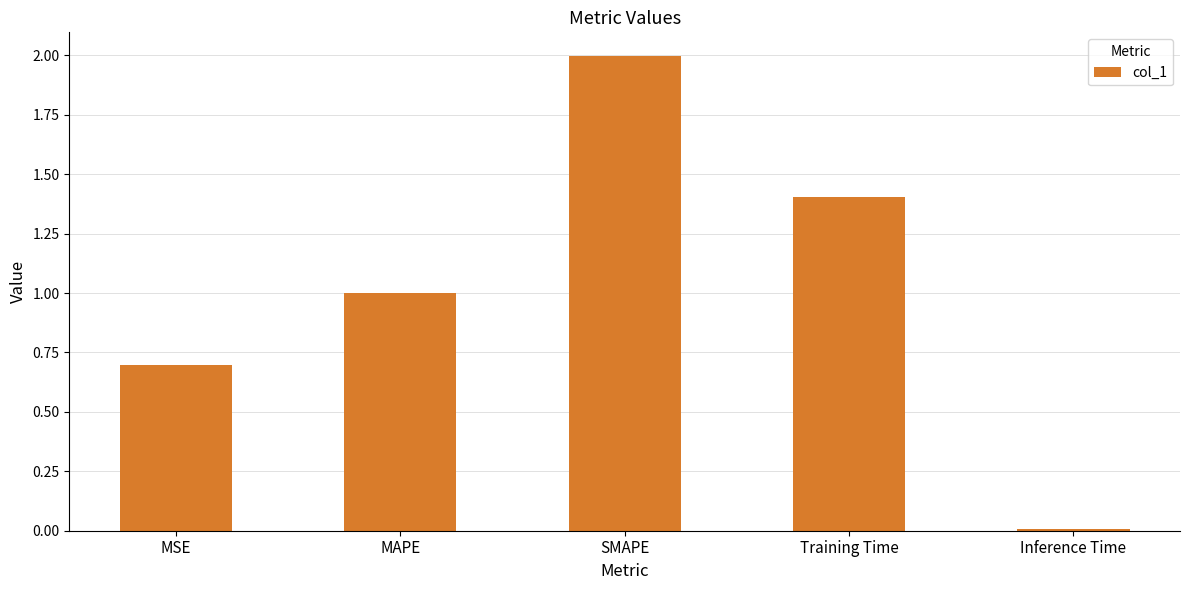

What is the value of the 4th bar from the left?

1.4